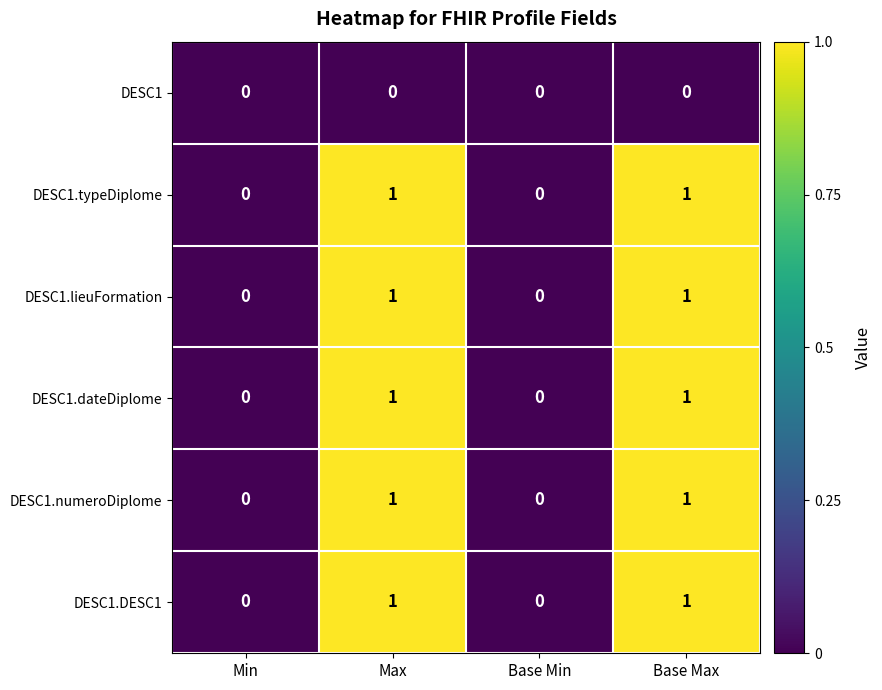

How many DESC1.typeDiplome values are between 0 and 1?

4